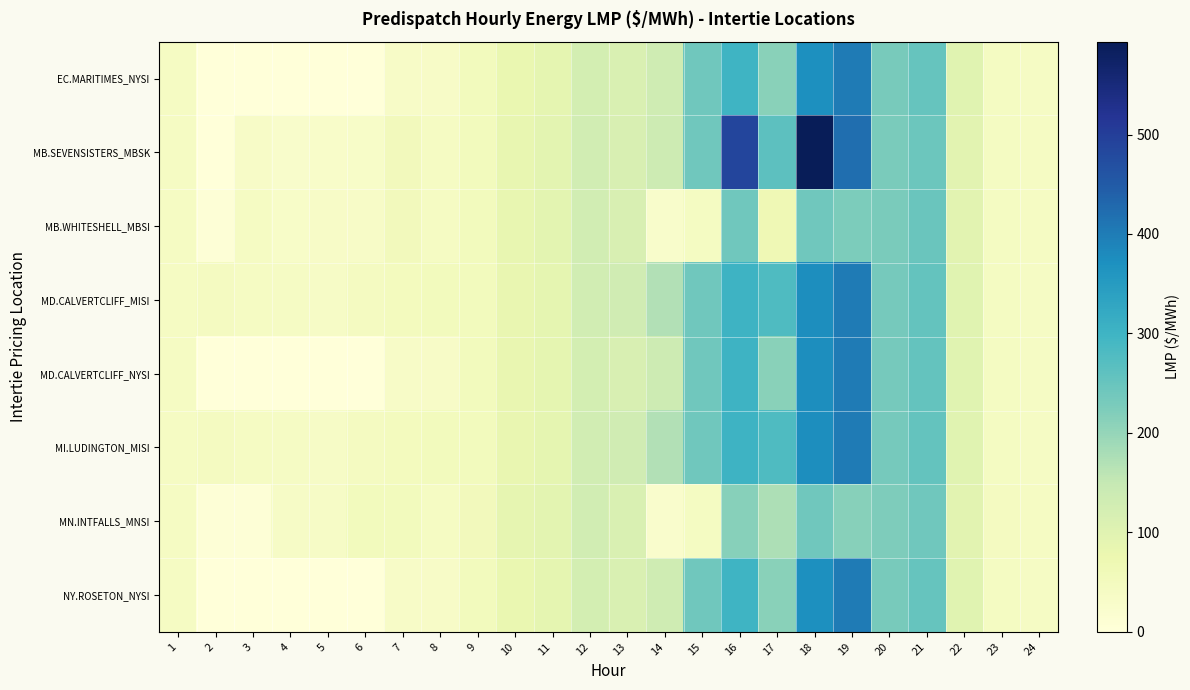

Which series has the largest total across all categories?

MB.SEVENSISTERS_MBSK